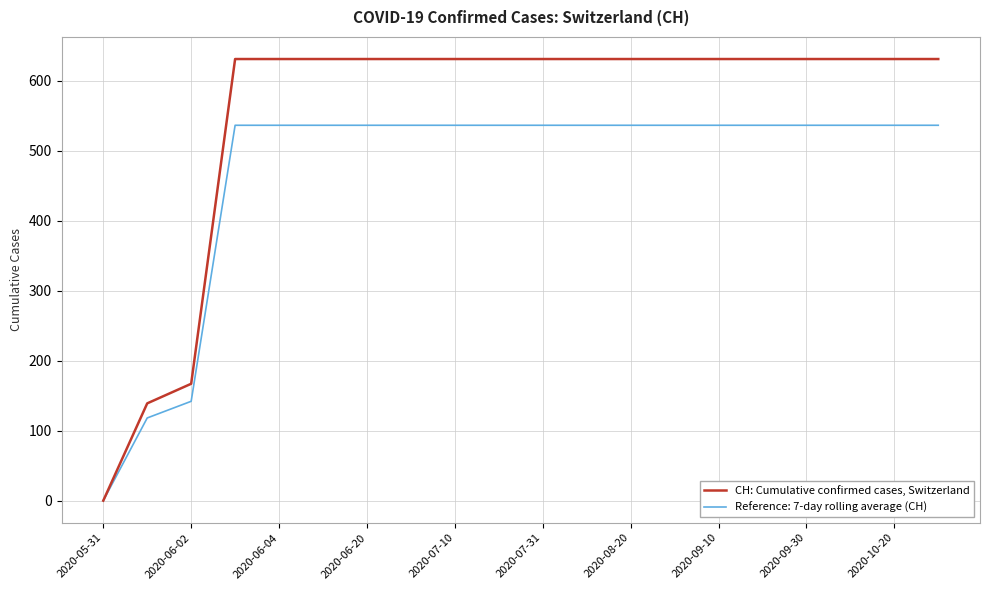

Which series has the largest total across all categories?

CH: Cumulative confirmed cases, Switzerland